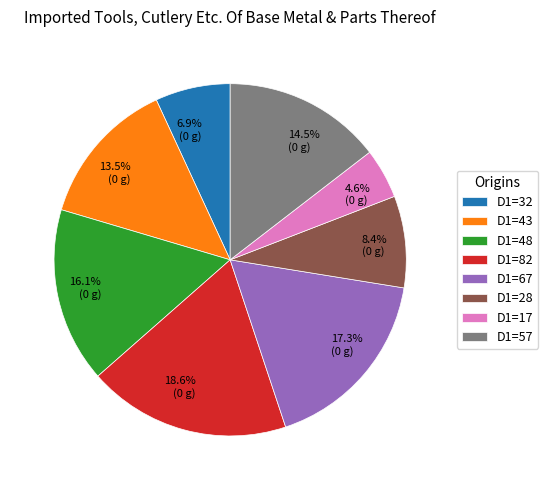

Combined, what portion of the pie is 6.9% (0 g) and 13.5% (0 g)?

20.4%